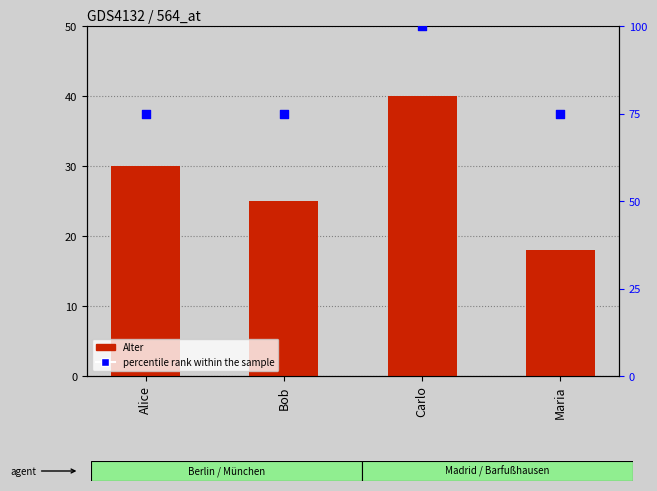

Which series contains the lowest Y value?

Alter